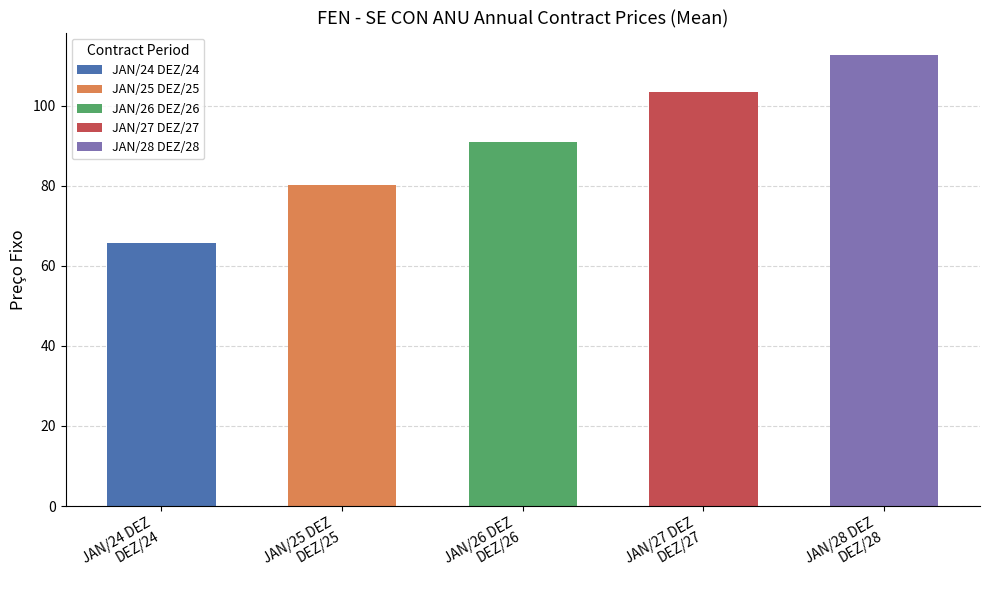

What is the value of the 5th bar from the left?

112.6